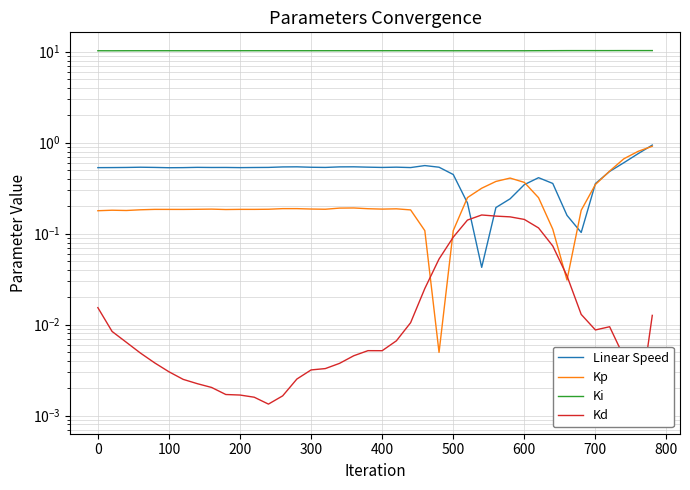

How many interior local valleys does the Ki series have?

11